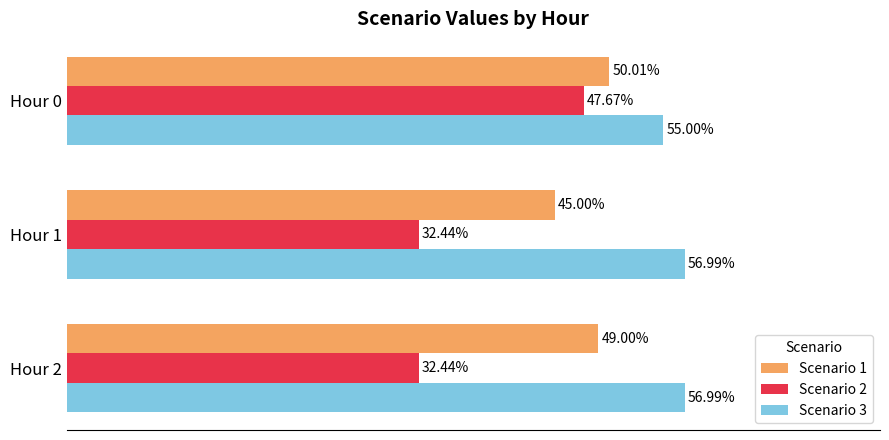

Is the value of Scenario 3 at Hour 1 greater than the value of Scenario 2 at Hour 0?

Yes